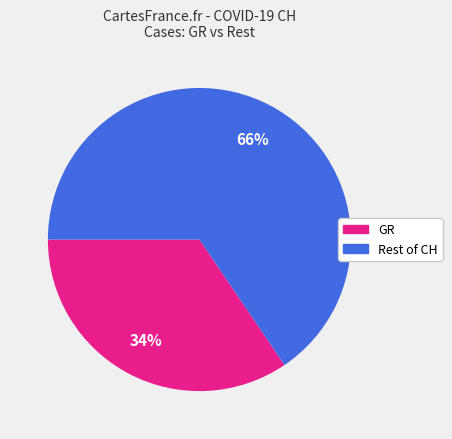

Is there a majority slice in this chart?

Yes